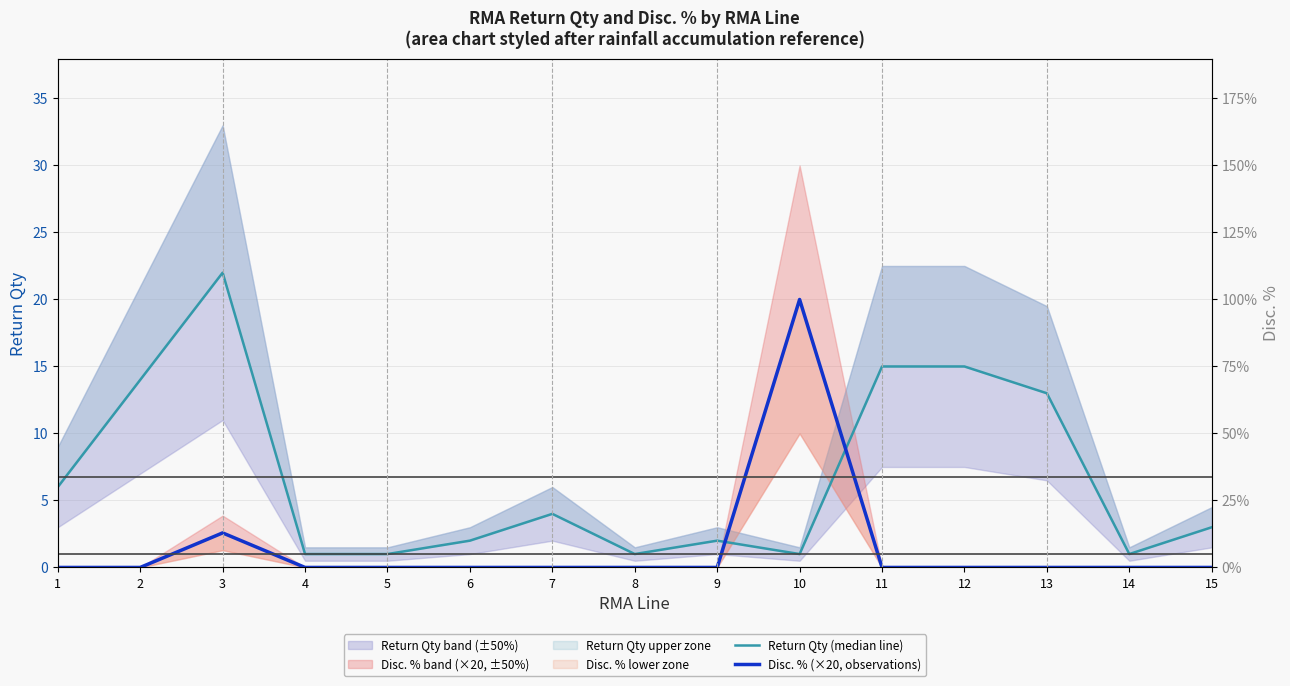

In Disc. % (×20, observations), how many points are higher than both neighbors (excluding endpoints)?

2